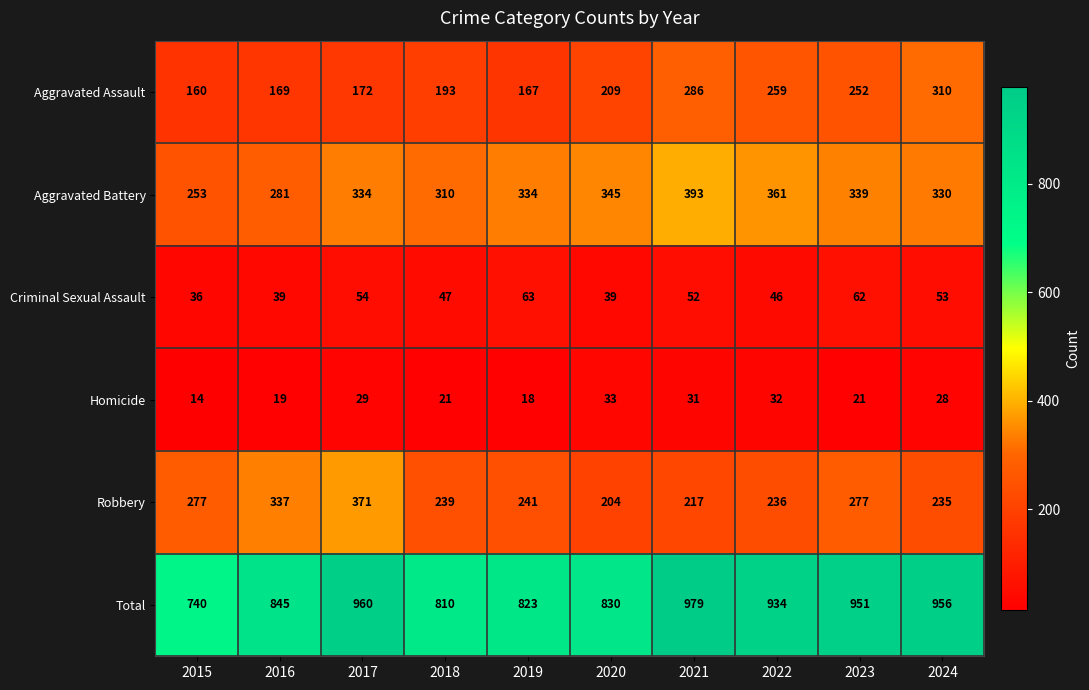

List the series in order of their peak value, highest first.

Total, Aggravated Battery, Robbery, Aggravated Assault, Criminal Sexual Assault, Homicide